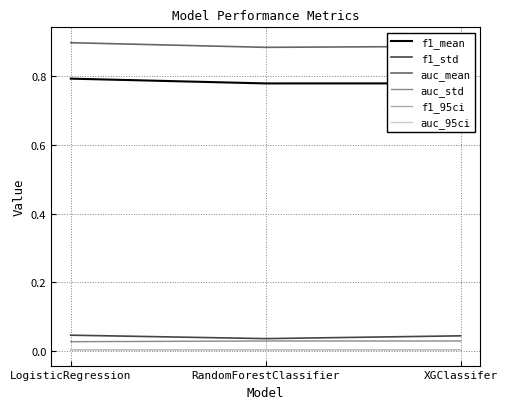

True or false: auc_mean has a value of 0.3 at LogisticRegression.

False